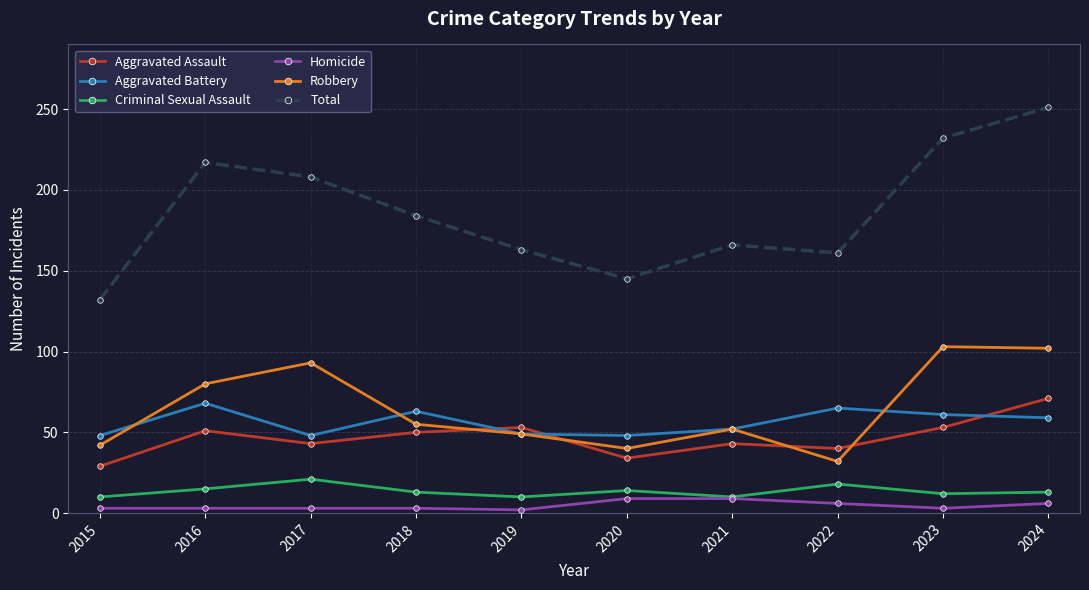

Which series has the largest total across all categories?

Total